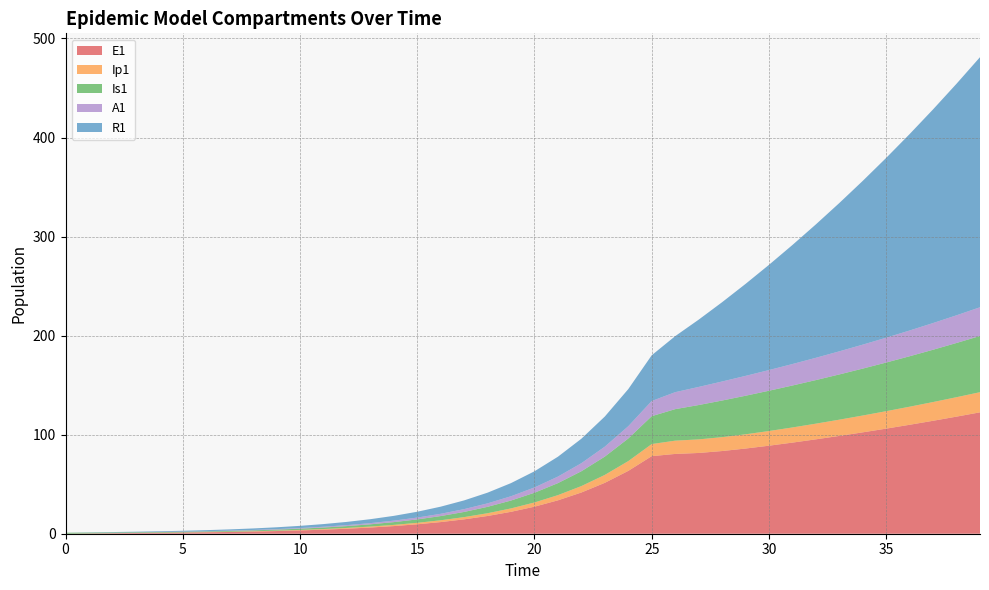

Reading left to right, extract all data points from this chart.

E1: 0.0	0.3	0.5	0.7	0.9	1.1	1.4	1.8	2.2	2.7	3.3	4.1	5.1	6.2	7.7	9.5	11.8	14.5	17.9	22.1	27.3	33.7	41.6	51.4	63.4	78.3	80.6	81.5	83.5	86.0	88.9	92.0	95.3	98.7	102.4	106.1	110.0	114.0	118.2	122.6
Ip1: 0.0	0.0	0.1	0.1	0.1	0.2	0.2	0.3	0.3	0.4	0.5	0.6	0.8	1.0	1.2	1.5	1.8	2.3	2.8	3.4	4.3	5.2	6.5	8.0	9.9	12.2	13.4	13.7	14.0	14.4	14.8	15.3	15.8	16.4	17.0	17.6	18.3	18.9	19.6	20.3
Is1: 1.0	0.8	0.7	0.6	0.6	0.6	0.7	0.8	0.9	1.0	1.3	1.5	1.9	2.3	2.8	3.4	4.2	5.2	6.5	8.0	9.8	12.1	15.0	18.5	22.8	28.2	31.8	34.7	37.0	38.9	40.7	42.4	44.0	45.7	47.4	49.1	50.9	52.8	54.7	56.8
A1: 0.0	0.0	0.0	0.1	0.1	0.2	0.2	0.3	0.4	0.5	0.6	0.8	1.0	1.2	1.5	1.9	2.3	2.8	3.5	4.3	5.3	6.6	8.1	10.1	12.4	15.3	17.1	18.3	19.2	20.1	20.9	21.7	22.5	23.3	24.2	25.1	26.0	27.0	27.9	29.0
R1: 0.0	0.2	0.4	0.5	0.7	0.9	1.0	1.3	1.5	1.8	2.2	2.7	3.3	4.0	4.8	5.9	7.2	8.8	10.8	13.3	16.3	20.1	24.7	30.4	37.5	46.2	56.6	67.9	80.0	92.8	106.2	120.2	134.7	149.7	165.4	181.5	198.3	215.7	233.8	252.5